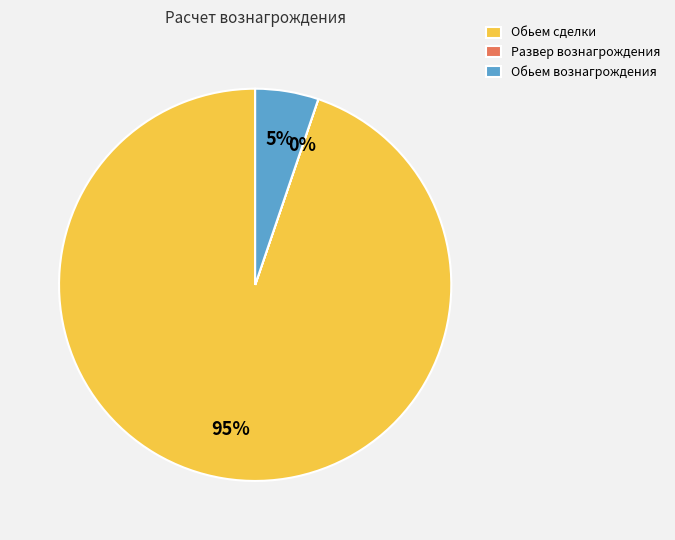

To the nearest percent, what portion does Обьем вознагрождения represent?

5%